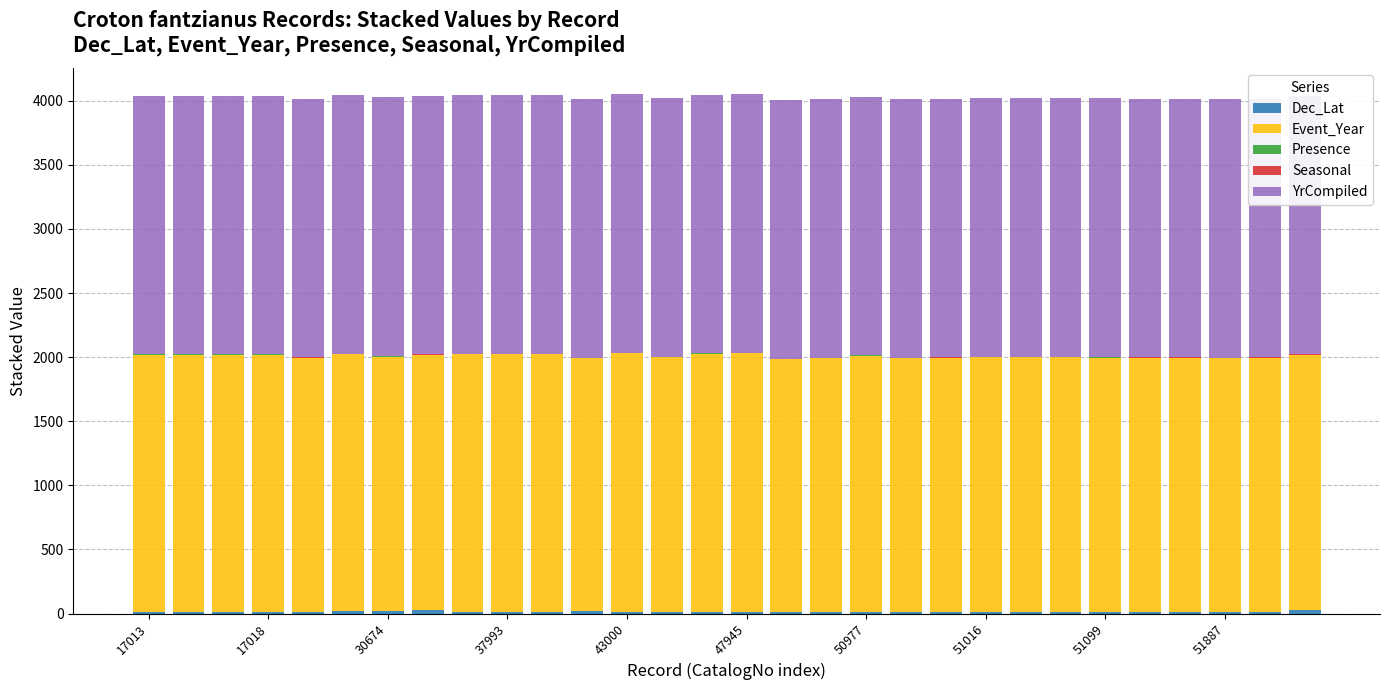

What is the sum of the YrCompiled values at 43000 and 51099?

4038.0